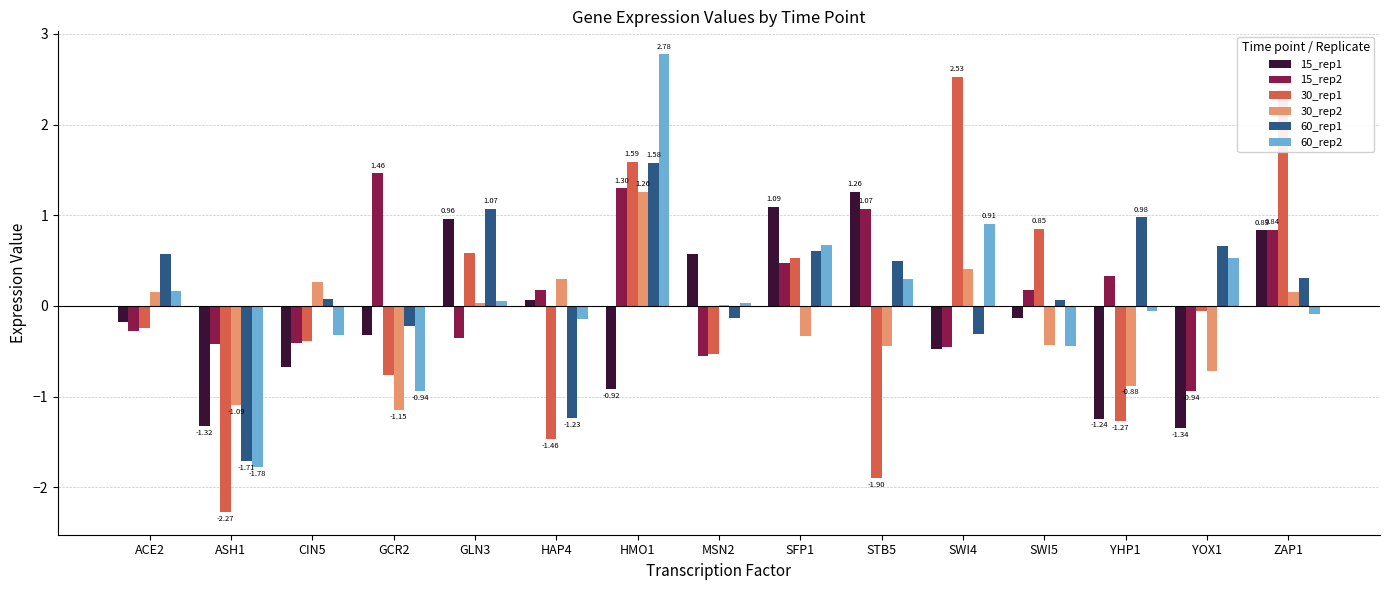

What is the sum of all 30_rep2 values?

-2.4